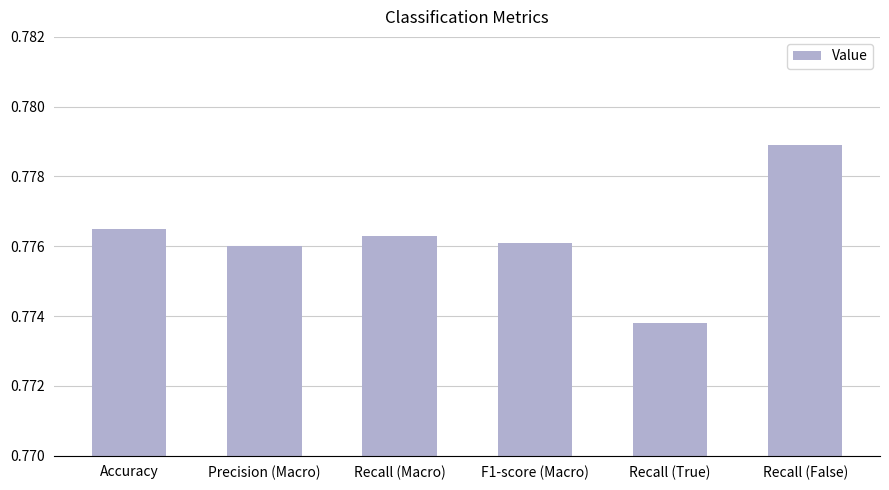

Does the chart contain stacked bars?

No